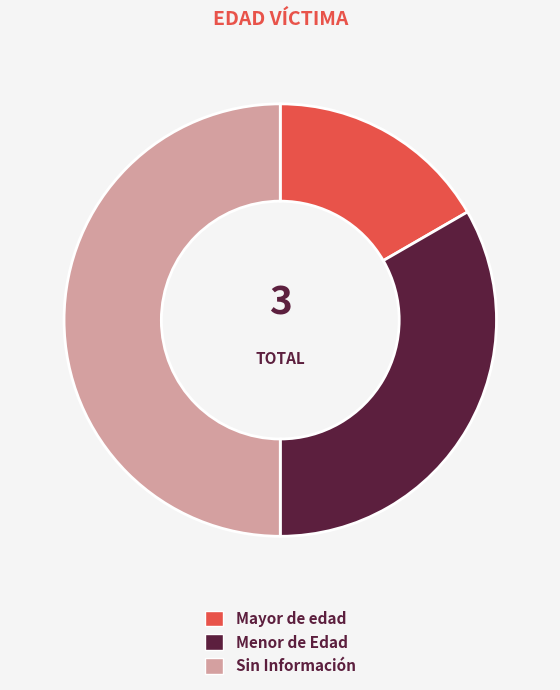

True or false: Mayor de edad accounts for 17% of the total.

True